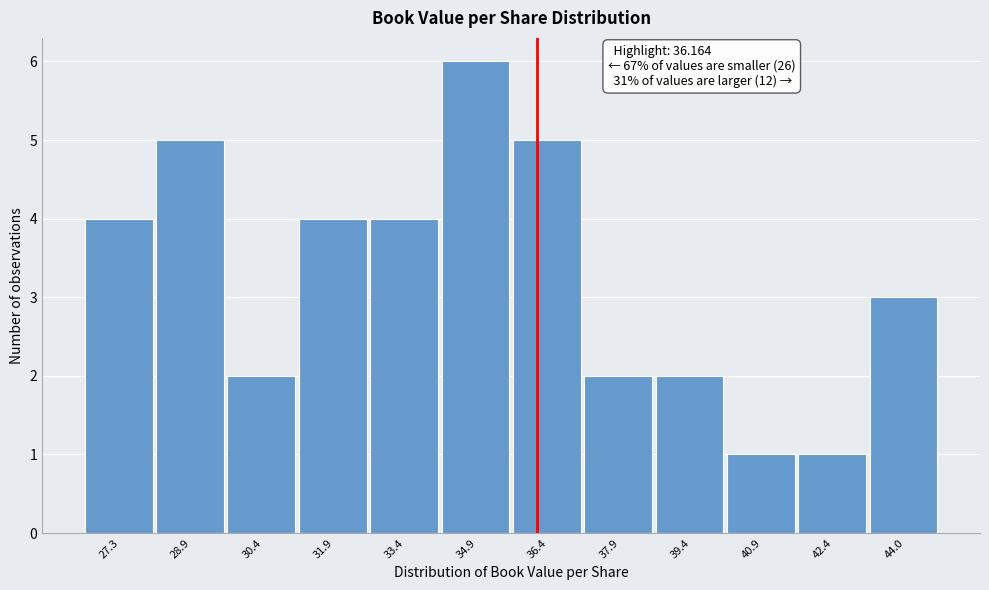

Which range on the x-axis has the tallest bar?

34.2 to 35.6